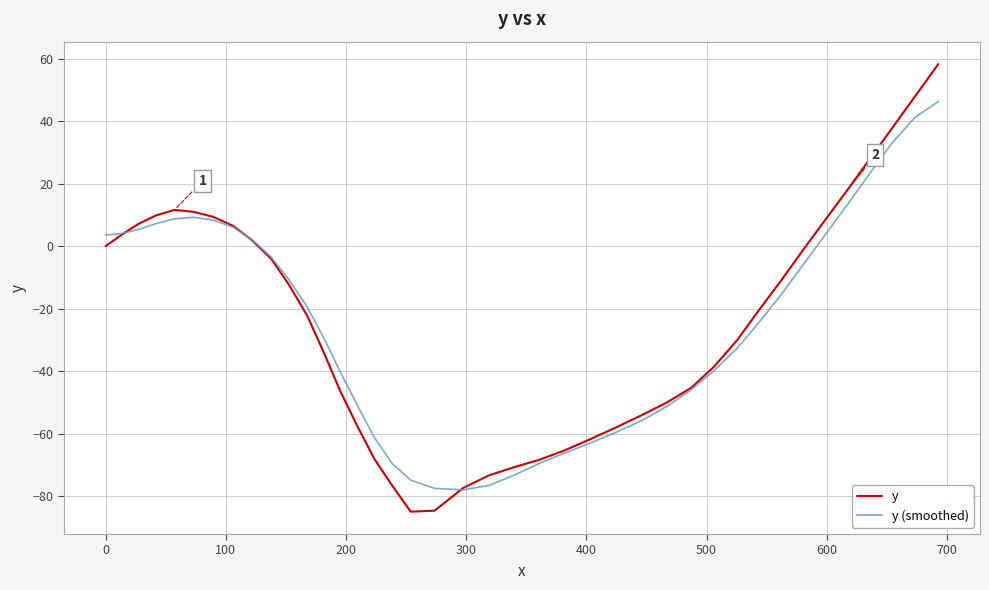

What is the greatest value displayed?

58.3